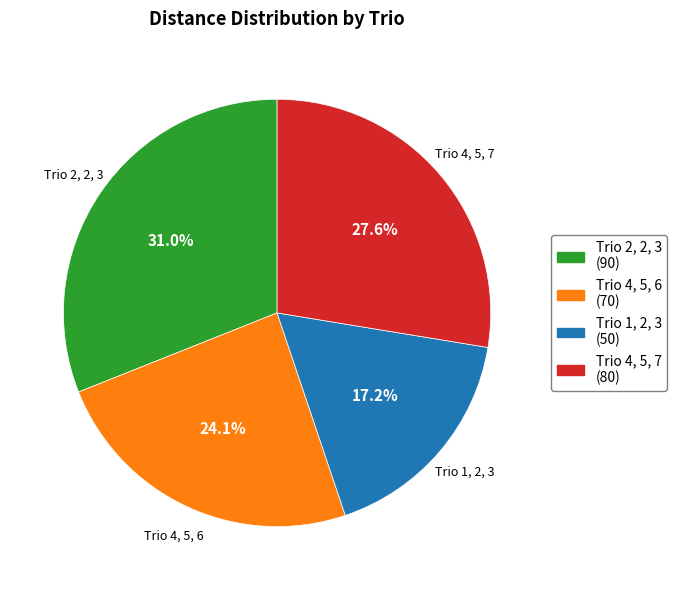

To the nearest percent, what is the average slice percentage?

25%